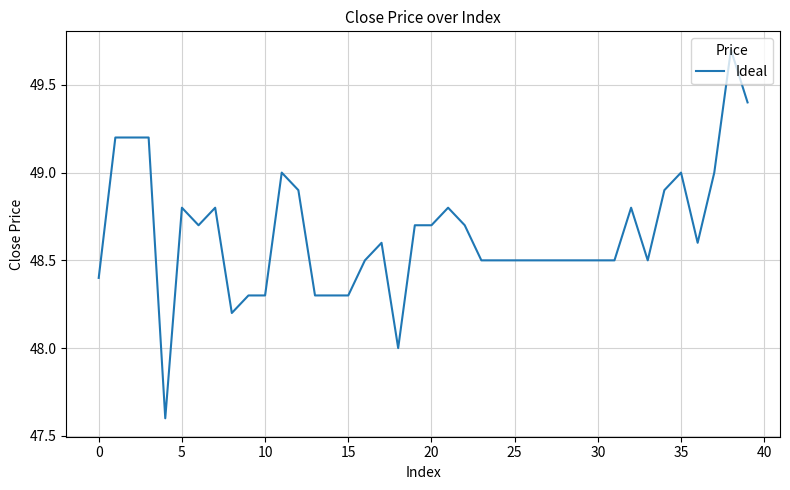

Reading left to right, what are all the values shown in this chart?

48.4	49.2	49.2	49.2	47.6	48.8	48.7	48.8	48.2	48.3	48.3	49.0	48.9	48.3	48.3	48.3	48.5	48.6	48.0	48.7	48.7	48.8	48.7	48.5	48.5	48.5	48.5	48.5	48.5	48.5	48.5	48.5	48.8	48.5	48.9	49.0	48.6	49.0	49.7	49.4